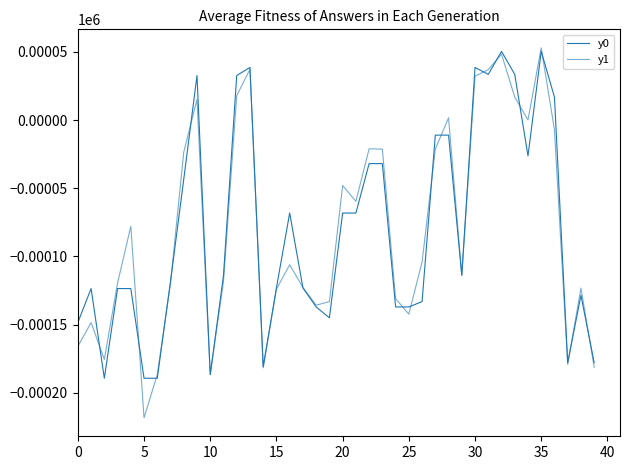

How many lines are shown in the chart?

2